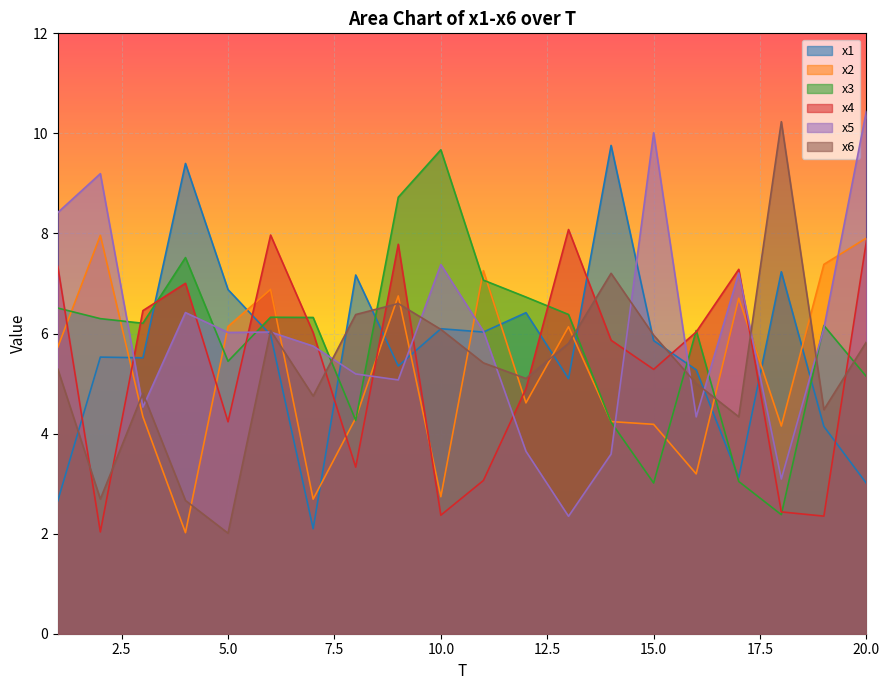

At which category does the chart reach its peak across all series?

20.0